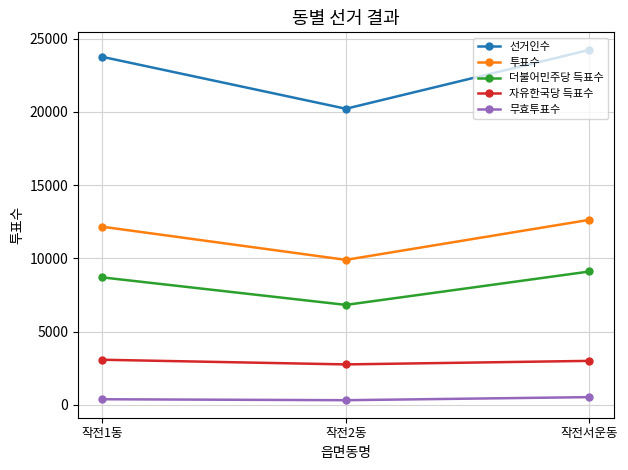

The 투표수 series shows 20208 at 작전1동. True or false?

False